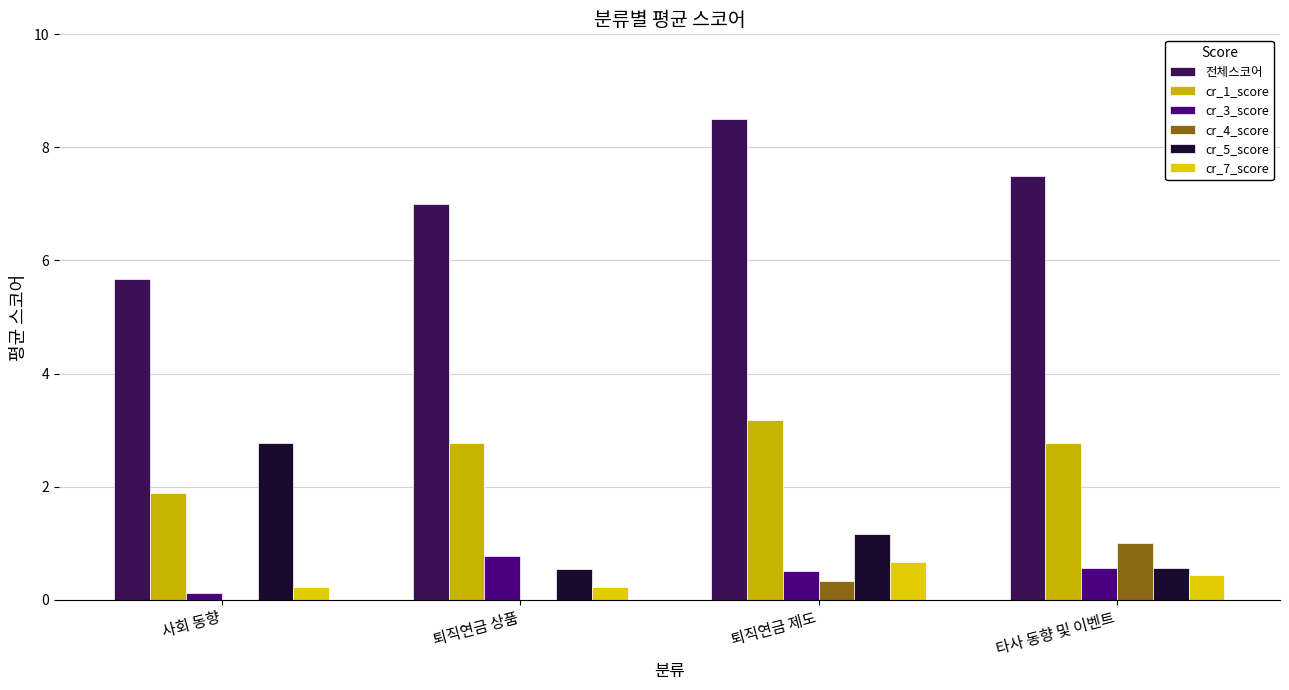

Reading left to right, list all the values displayed in this chart.

전체스코어: 사회 동향=5.7	퇴직연금 상품=7.0	퇴직연금 제도=8.5	타사 동향 및 이벤트=7.5
cr_1_score: 사회 동향=1.9	퇴직연금 상품=2.8	퇴직연금 제도=3.2	타사 동향 및 이벤트=2.8
cr_3_score: 사회 동향=0.1	퇴직연금 상품=0.8	퇴직연금 제도=0.5	타사 동향 및 이벤트=0.6
cr_4_score: 사회 동향=0.0	퇴직연금 상품=0.0	퇴직연금 제도=0.3	타사 동향 및 이벤트=1.0
cr_5_score: 사회 동향=2.8	퇴직연금 상품=0.5	퇴직연금 제도=1.2	타사 동향 및 이벤트=0.6
cr_7_score: 사회 동향=0.2	퇴직연금 상품=0.2	퇴직연금 제도=0.7	타사 동향 및 이벤트=0.4